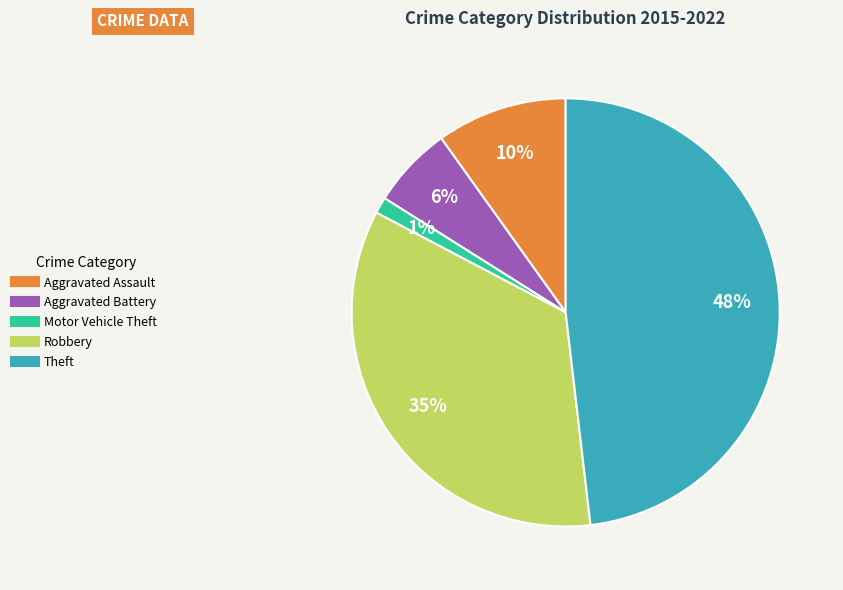

To the nearest percent, what portion does Aggravated Battery represent?

6%